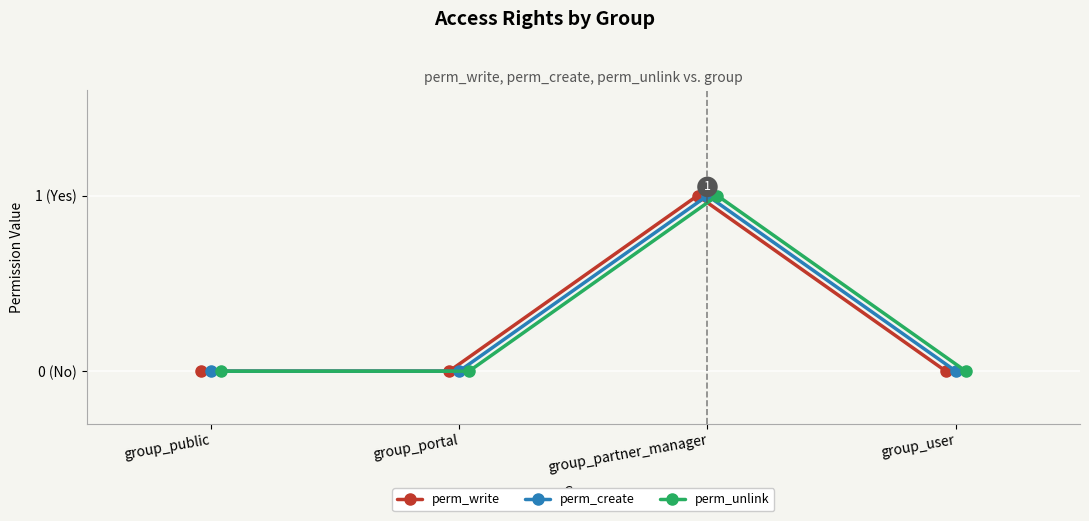

How many lines are shown in the chart?

3